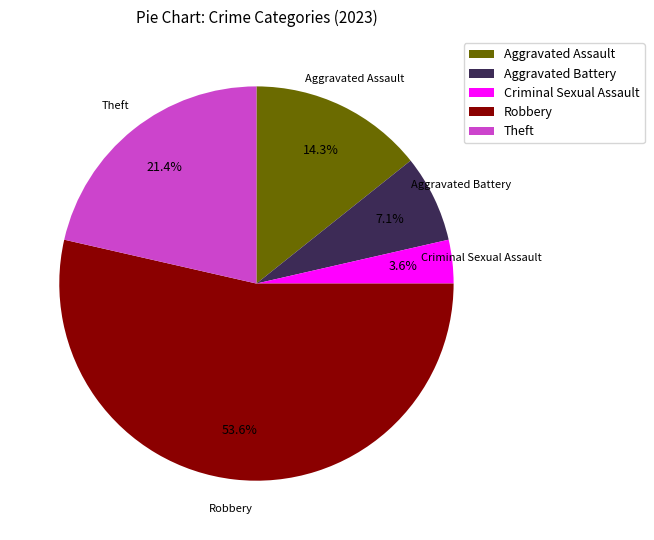

Is there a majority slice in this chart?

Yes